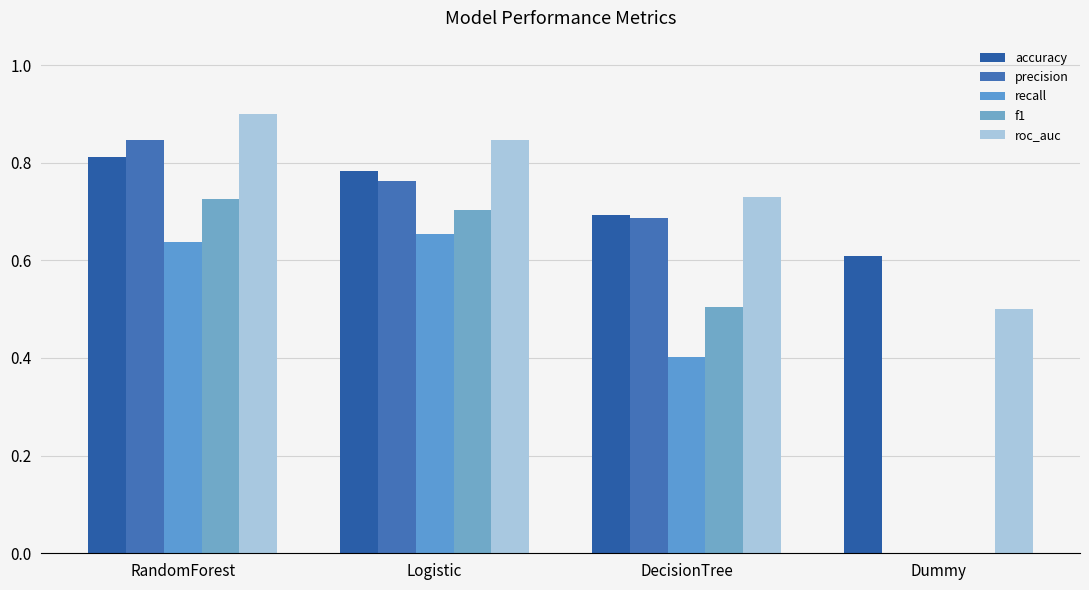

How many positive values does the recall series have?

3